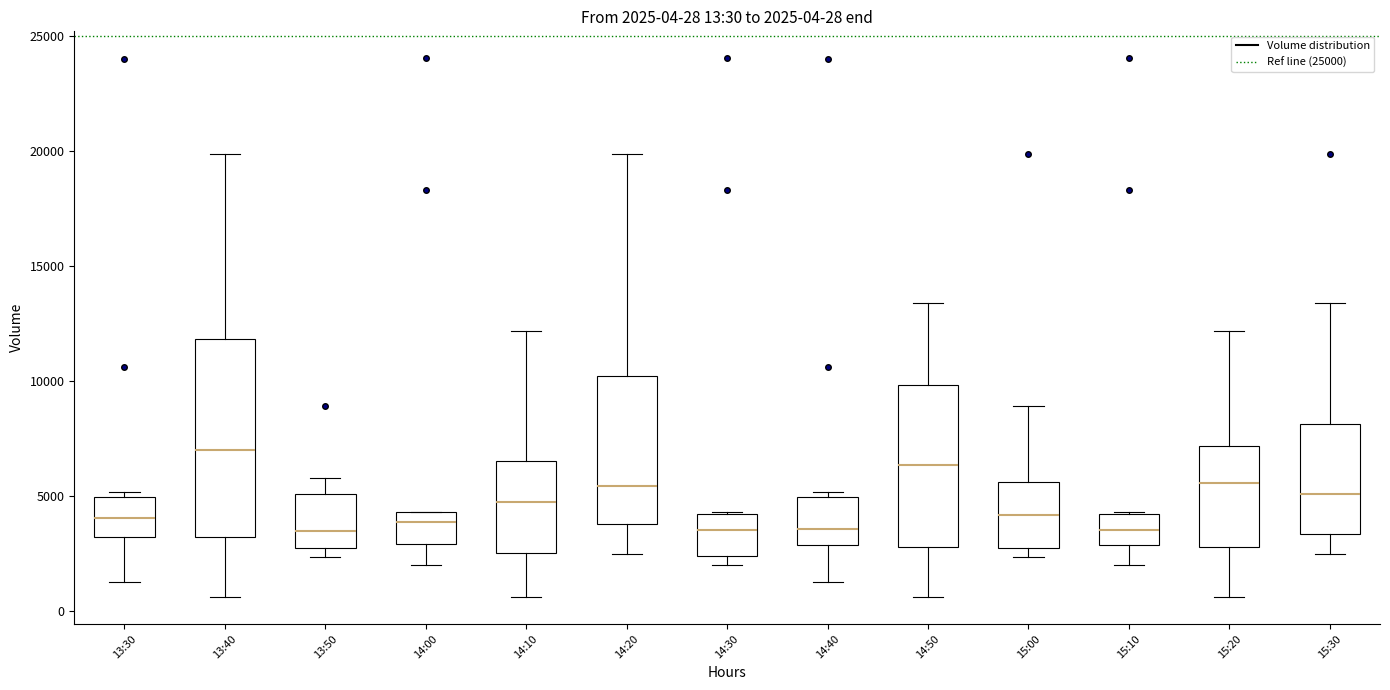

Comparing the boxes themselves (not the whiskers), which one is the tallest?

13:40